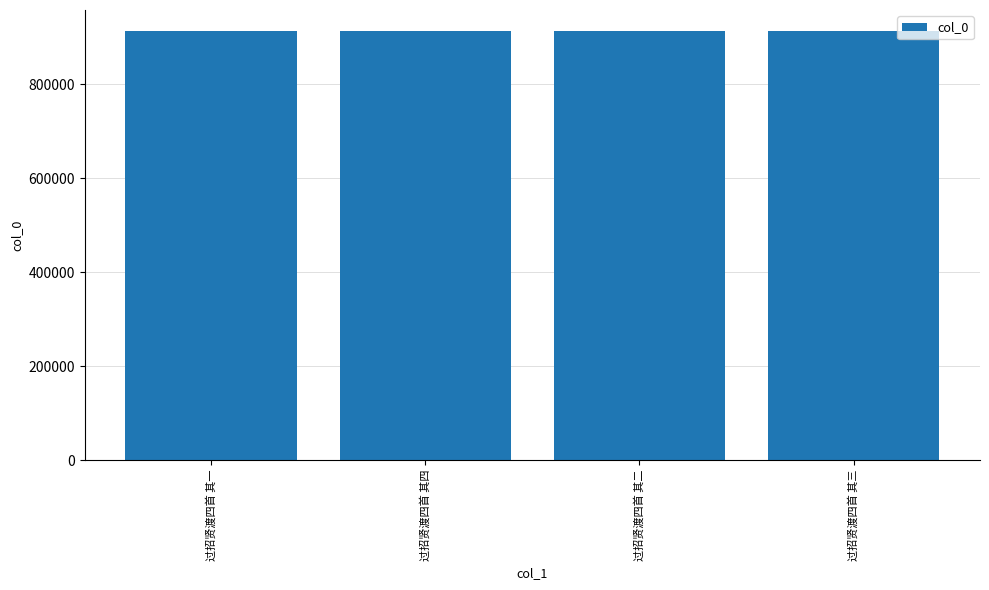

What is the label of the 3rd bar from the right?

过招贤渡四首 其四